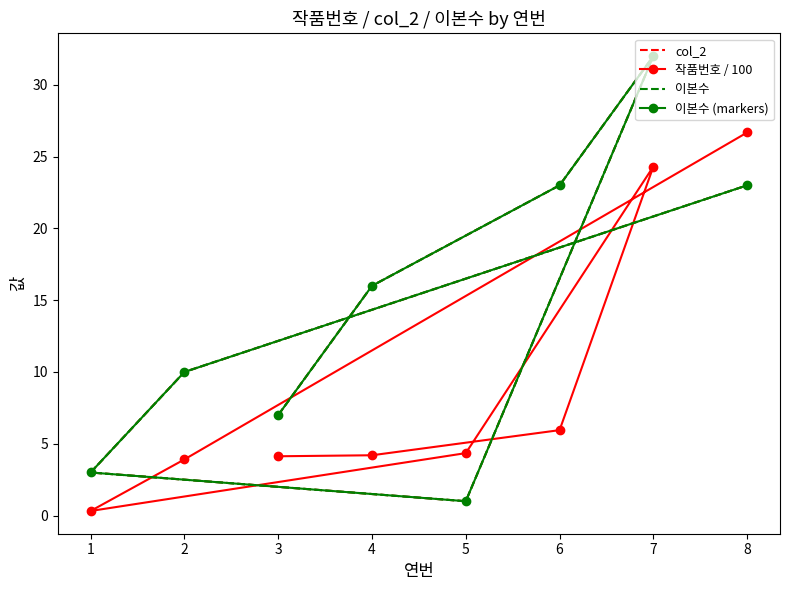

True or false: 이본수 and col_2 cross at least once.

False